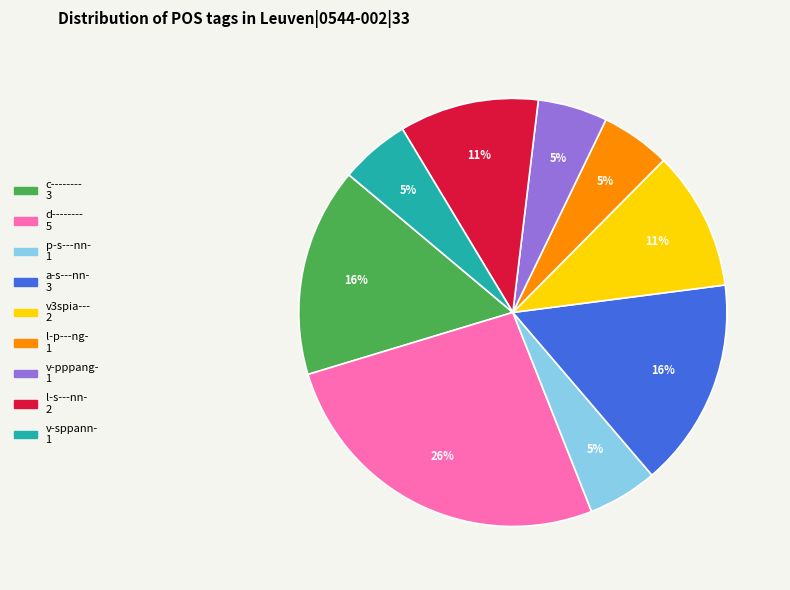

Is there any slice that represents more than half of the pie?

No